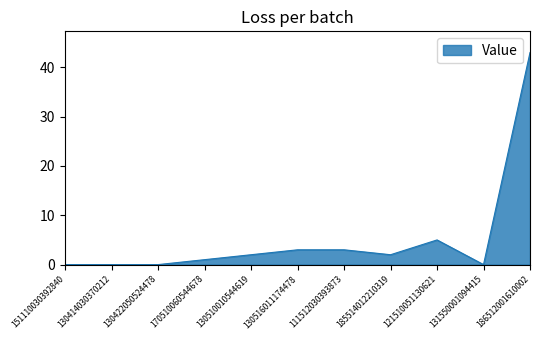

The chart shows a value of 0 at 151110030392840. True or false?

True